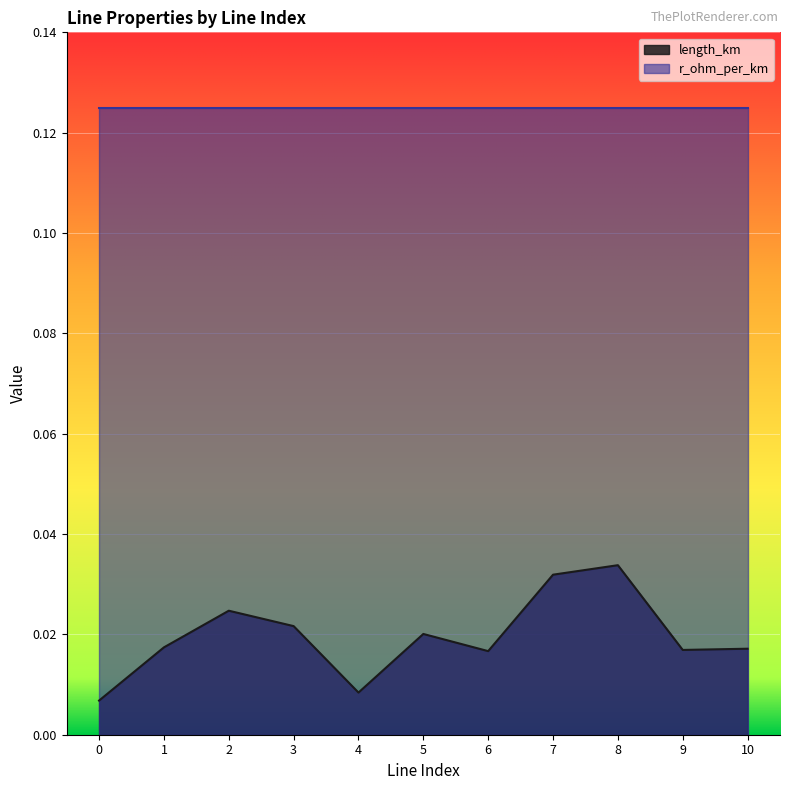

Which series has the largest total across all categories?

r_ohm_per_km